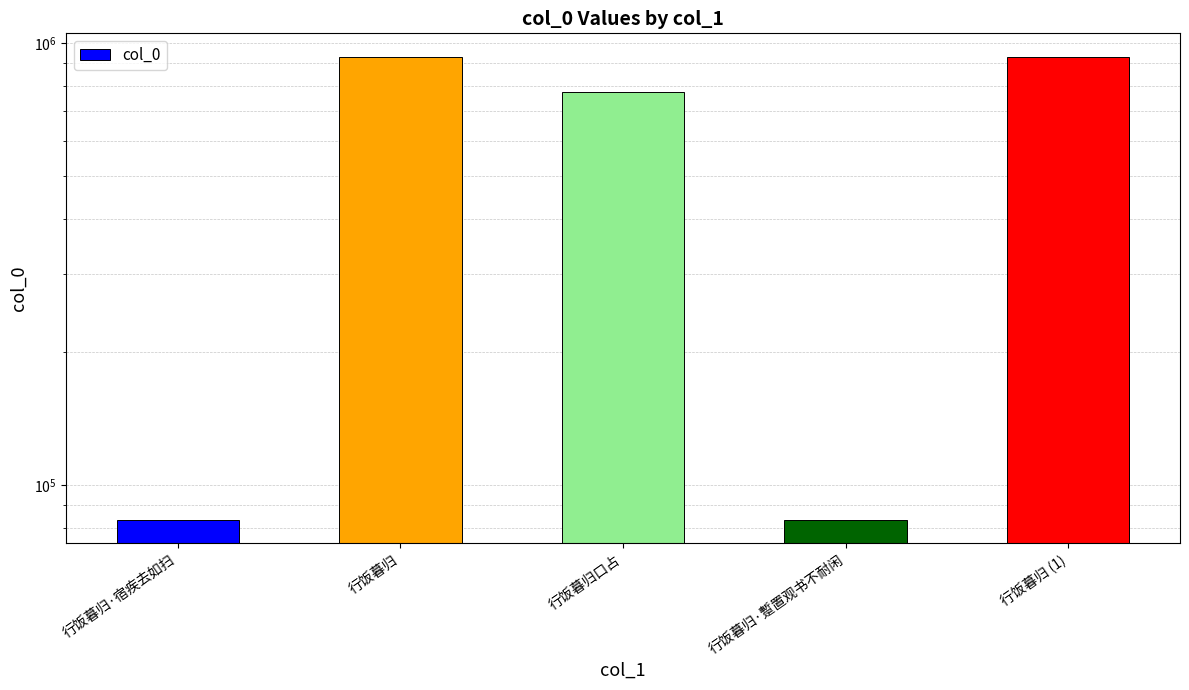

How many data points does each series have?

5